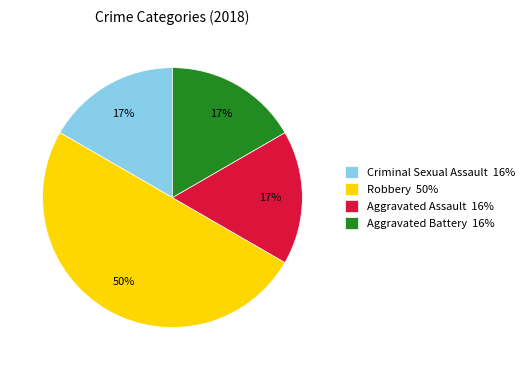

Is it true that Criminal Sexual Assault is 17% of the pie?

True